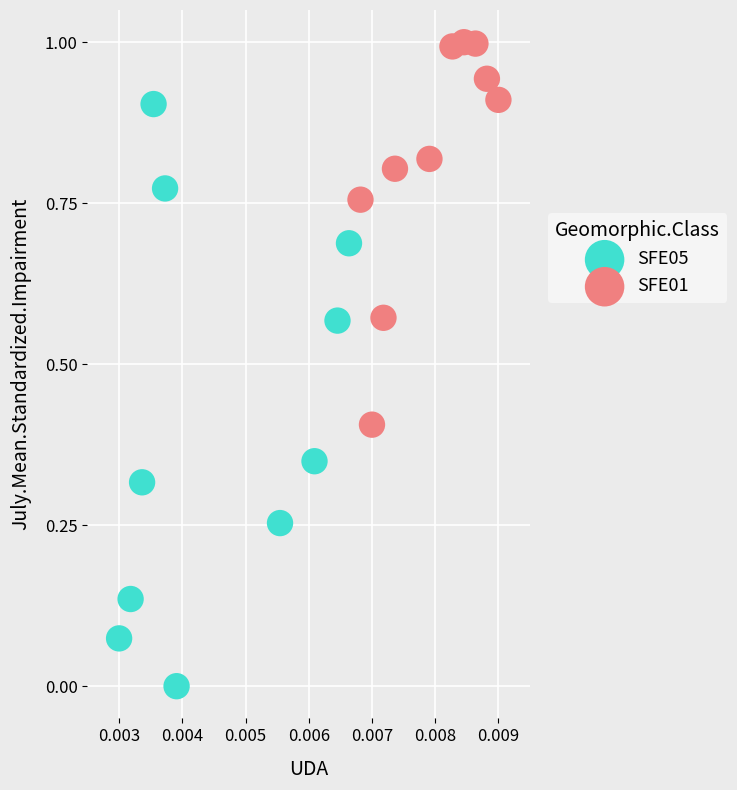

Which series reaches the maximum Y coordinate?

SFE01